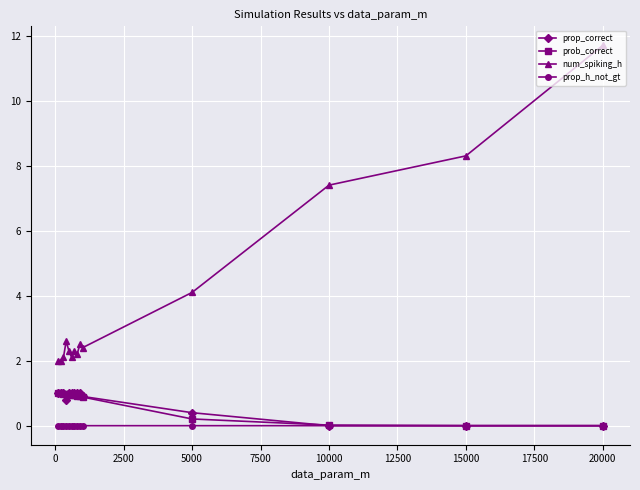

True or false: prop_correct and num_spiking_h cross at least once.

False